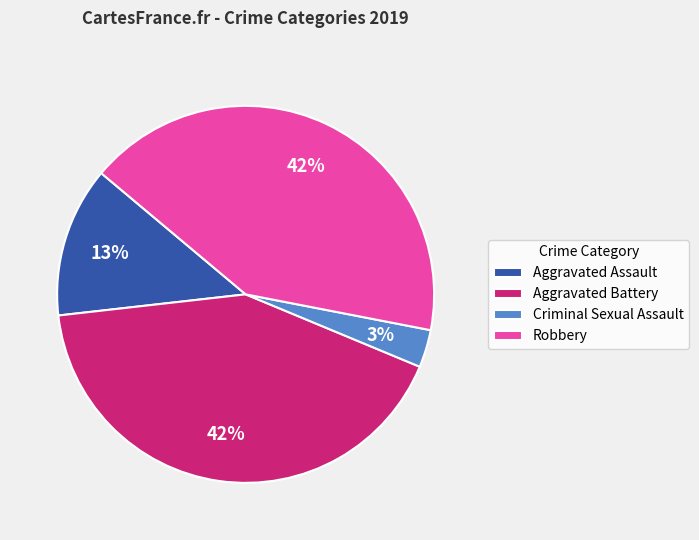

Which has a higher value, Criminal Sexual Assault or Aggravated Battery?

Aggravated Battery